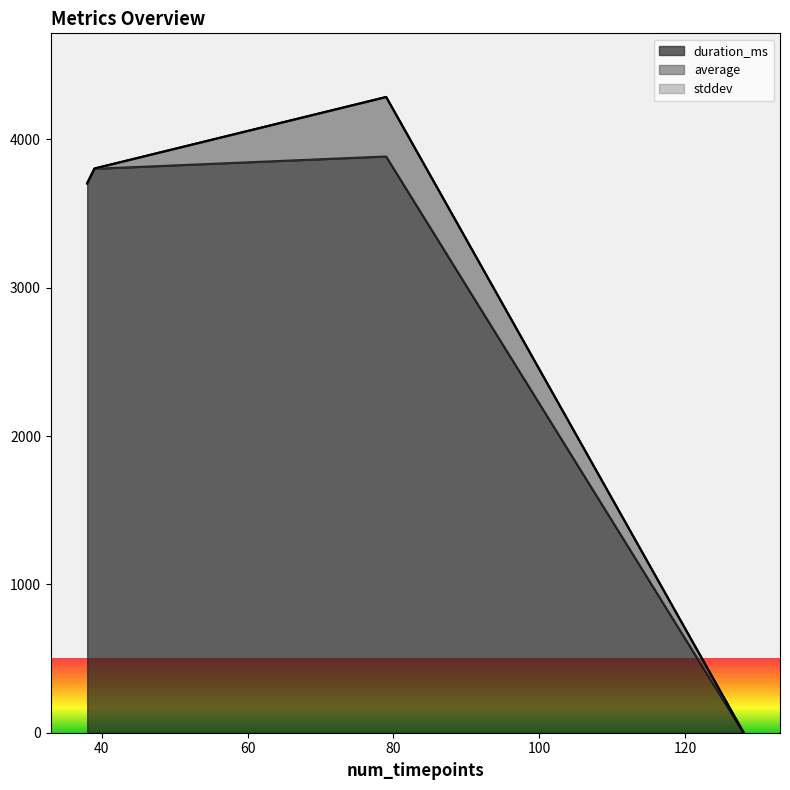

At which category is the sum across all series the highest?

79